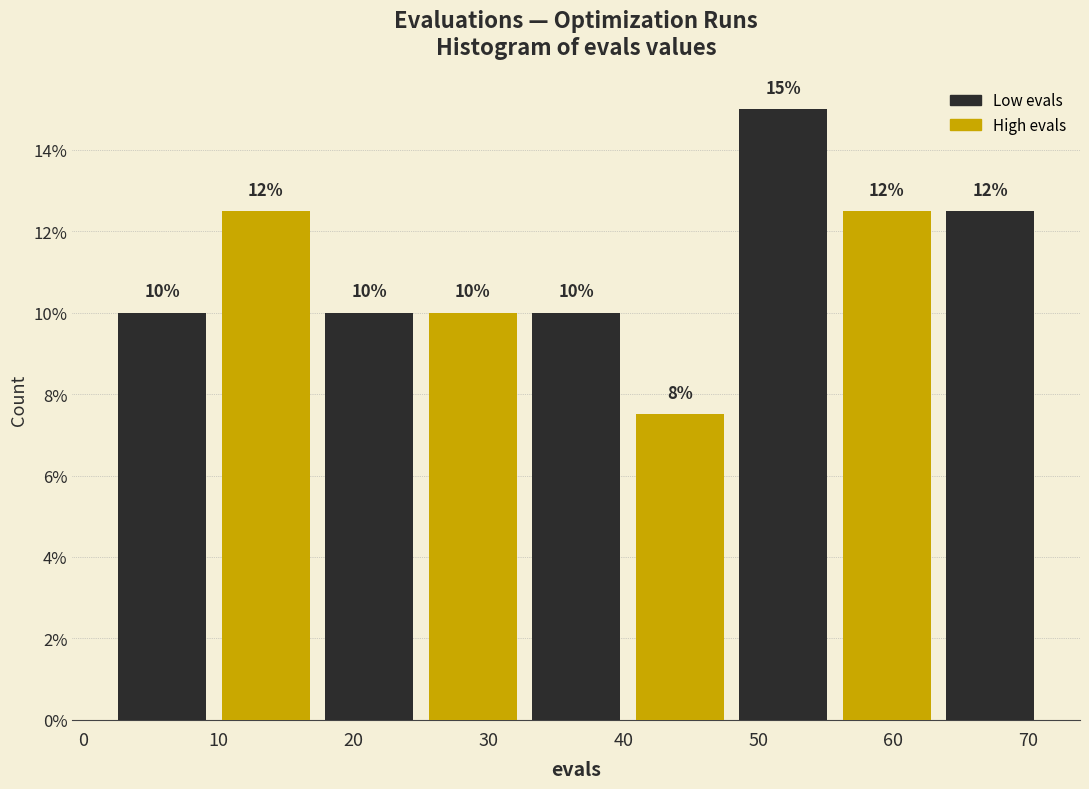

Which range on the x-axis has the tallest bar?

48 to 56